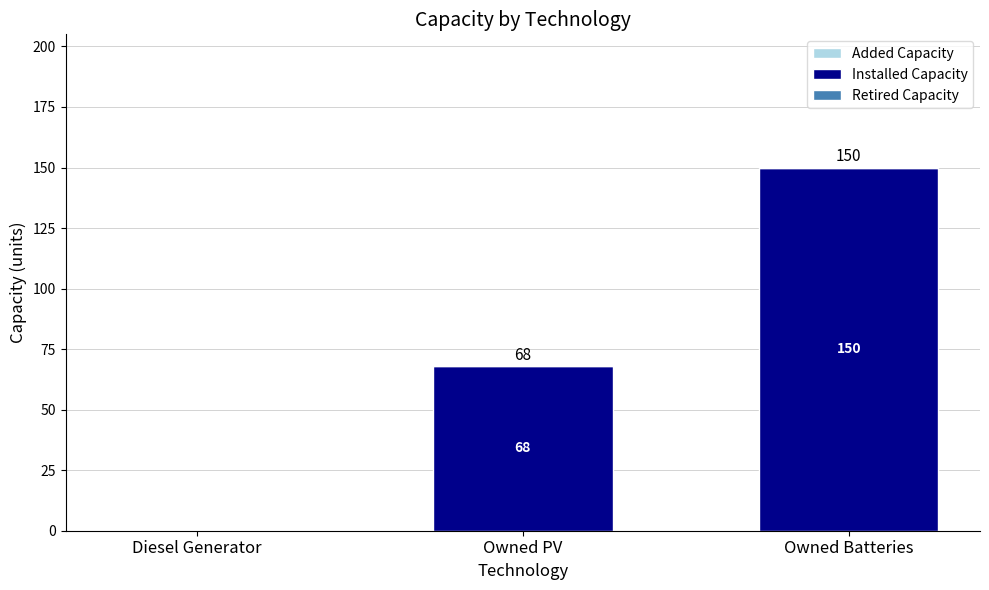

What is the change in value from Owned PV to Owned Batteries?

+82